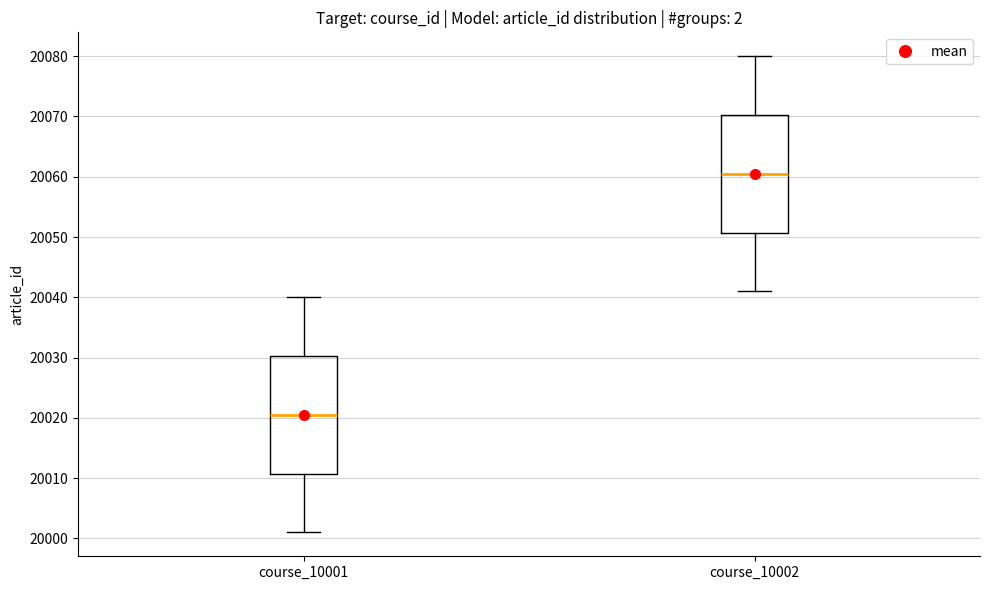

Reading left to right, read every box against the y-axis: the position of its median line, the range the box covers, and the ends of its whiskers. The values are not printed on the chart, so give them approximately, as read against the axis.

course_10001: median 20021, box 20011 to 20030, whiskers 20001 to 20040
course_10002: median 20061, box 20051 to 20070, whiskers 20041 to 20080